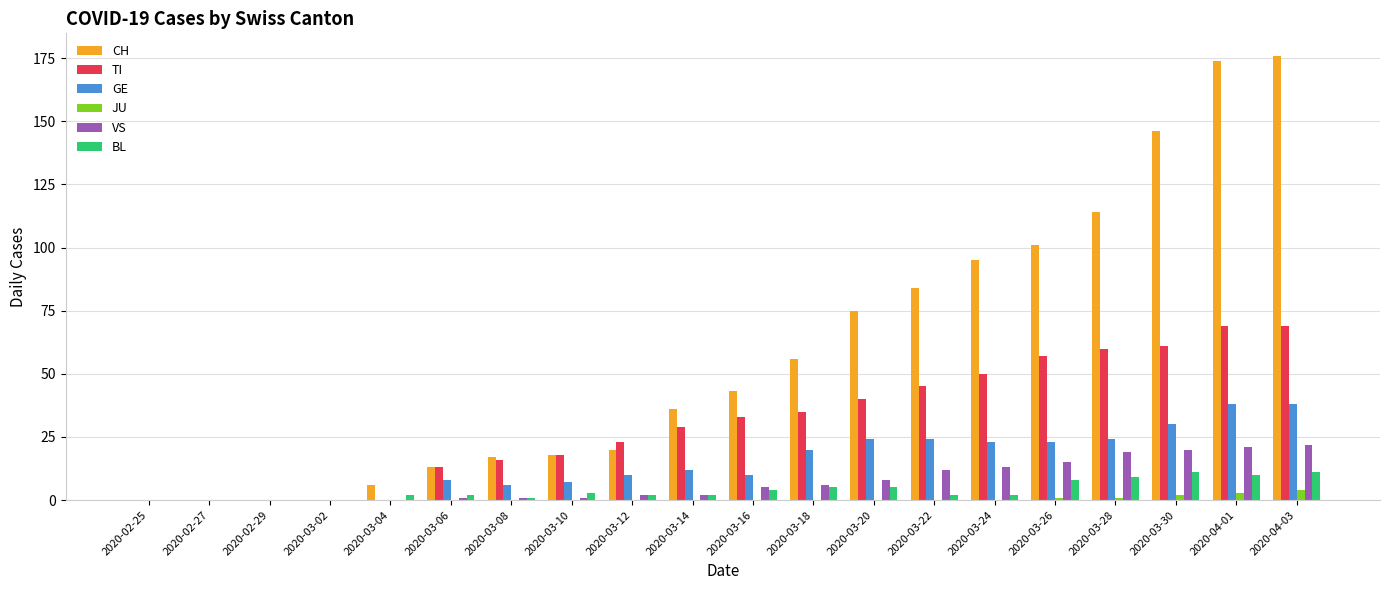

Reading left to right, transcribe all the data shown in this chart.

CH: 2020-02-25=0	2020-02-27=0	2020-02-29=0	2020-03-02=0	2020-03-04=6	2020-03-06=13	2020-03-08=17	2020-03-10=18	2020-03-12=20	2020-03-14=36	2020-03-16=43	2020-03-18=56	2020-03-20=75	2020-03-22=84	2020-03-24=95	2020-03-26=101	2020-03-28=114	2020-03-30=146	2020-04-01=174	2020-04-03=176
TI: 2020-02-25=0	2020-02-27=0	2020-02-29=0	2020-03-02=0	2020-03-04=0	2020-03-06=13	2020-03-08=16	2020-03-10=18	2020-03-12=23	2020-03-14=29	2020-03-16=33	2020-03-18=35	2020-03-20=40	2020-03-22=45	2020-03-24=50	2020-03-26=57	2020-03-28=60	2020-03-30=61	2020-04-01=69	2020-04-03=69
GE: 2020-02-25=0	2020-02-27=0	2020-02-29=0	2020-03-02=0	2020-03-04=0	2020-03-06=8	2020-03-08=6	2020-03-10=7	2020-03-12=10	2020-03-14=12	2020-03-16=10	2020-03-18=20	2020-03-20=24	2020-03-22=24	2020-03-24=23	2020-03-26=23	2020-03-28=24	2020-03-30=30	2020-04-01=38	2020-04-03=38
JU: 2020-02-25=0	2020-02-27=0	2020-02-29=0	2020-03-02=0	2020-03-04=0	2020-03-06=0	2020-03-08=0	2020-03-10=0	2020-03-12=0	2020-03-14=0	2020-03-16=0	2020-03-18=0	2020-03-20=0	2020-03-22=0	2020-03-24=0	2020-03-26=1	2020-03-28=1	2020-03-30=2	2020-04-01=3	2020-04-03=4
VS: 2020-02-25=0	2020-02-27=0	2020-02-29=0	2020-03-02=0	2020-03-04=0	2020-03-06=1	2020-03-08=1	2020-03-10=1	2020-03-12=2	2020-03-14=2	2020-03-16=5	2020-03-18=6	2020-03-20=8	2020-03-22=12	2020-03-24=13	2020-03-26=15	2020-03-28=19	2020-03-30=20	2020-04-01=21	2020-04-03=22
BL: 2020-02-25=0	2020-02-27=0	2020-02-29=0	2020-03-02=0	2020-03-04=2	2020-03-06=2	2020-03-08=1	2020-03-10=3	2020-03-12=2	2020-03-14=2	2020-03-16=4	2020-03-18=5	2020-03-20=5	2020-03-22=2	2020-03-24=2	2020-03-26=8	2020-03-28=9	2020-03-30=11	2020-04-01=10	2020-04-03=11